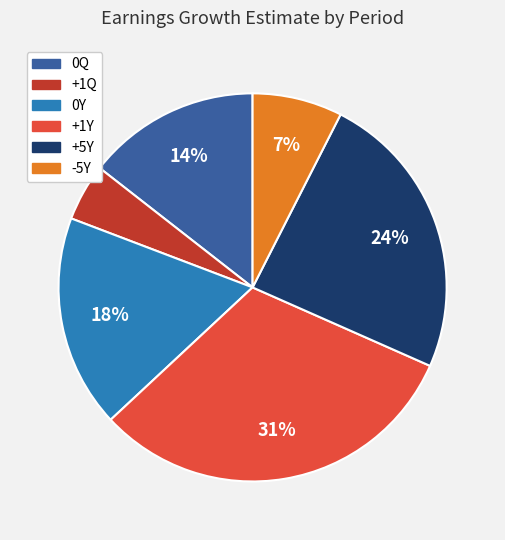

Is 0Y the majority of the pie?

No